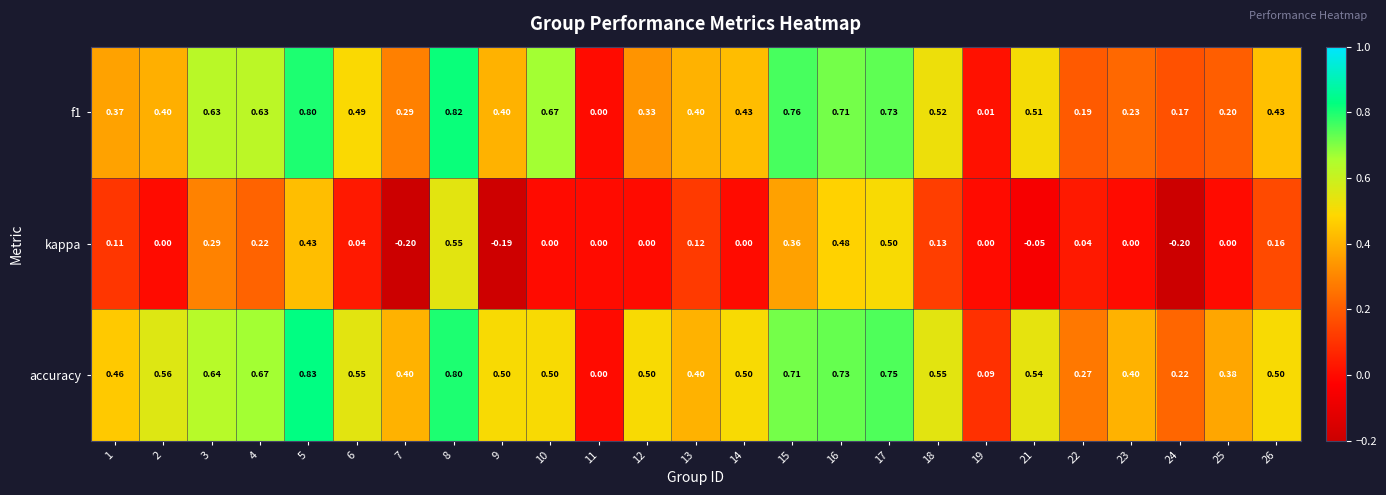

Which series has the largest total across all categories?

accuracy